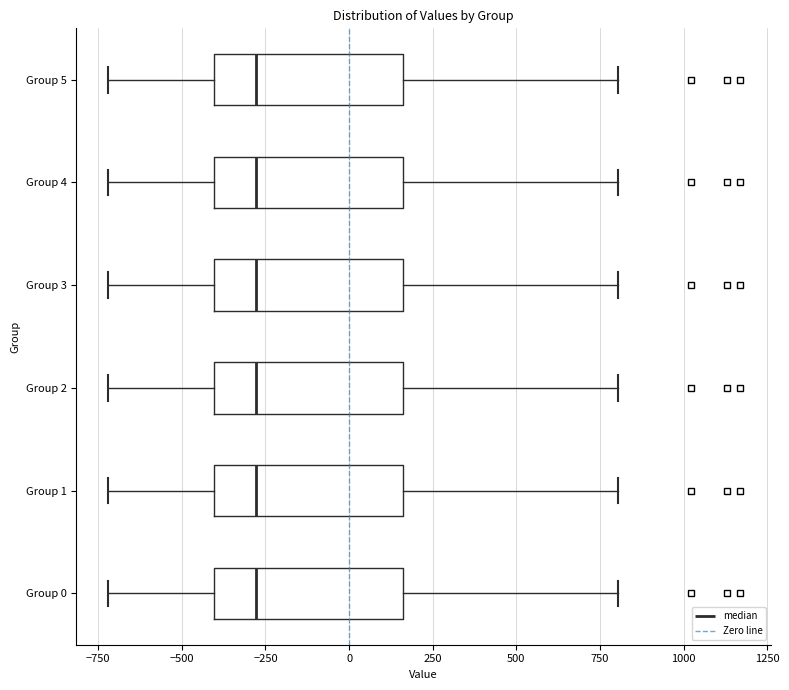

Reading bottom to top, read every box against the x-axis: the position of its median line, the range the box covers, and the ends of its whiskers. The values are not printed on the chart, so give them approximately, as read against the axis.

Group 0: median -300, box -400 to 150, whiskers -700 to 800
Group 1: median -300, box -400 to 150, whiskers -700 to 800
Group 2: median -300, box -400 to 150, whiskers -700 to 800
Group 3: median -300, box -400 to 150, whiskers -700 to 800
Group 4: median -300, box -400 to 150, whiskers -700 to 800
Group 5: median -300, box -400 to 150, whiskers -700 to 800